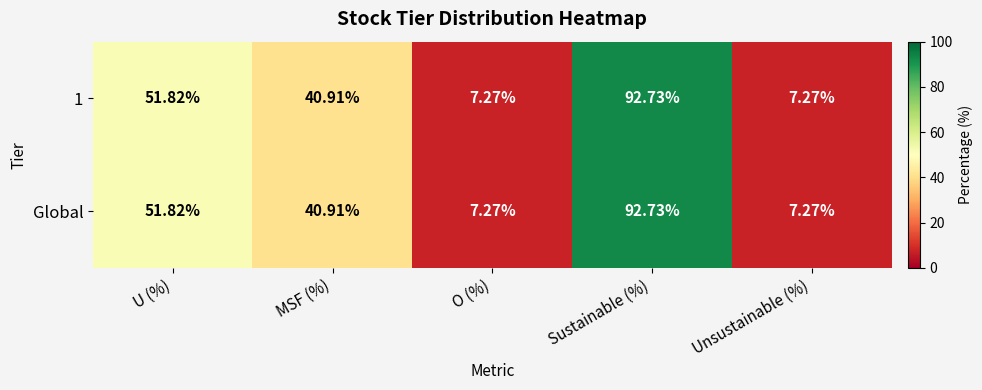

At which category is the sum across all series the highest?

Sustainable (%)